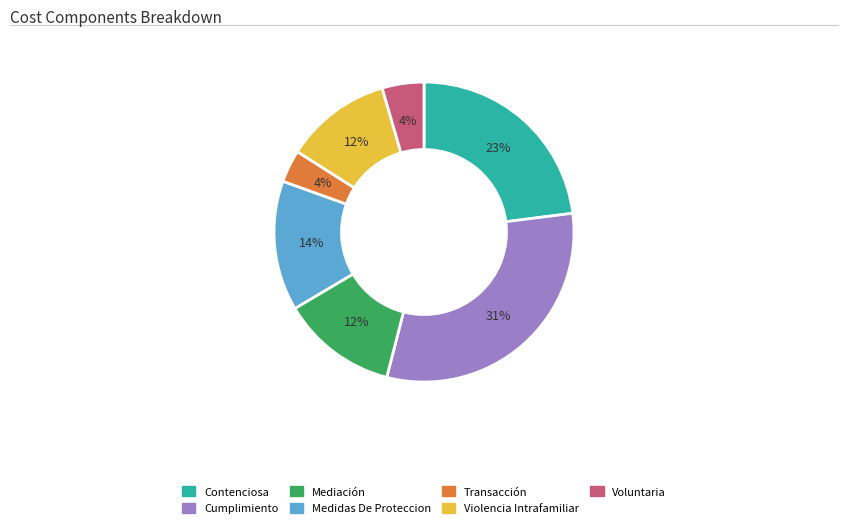

Approximately how many times larger is the value at Violencia Intrafamiliar compared to Cumplimiento?

0.4